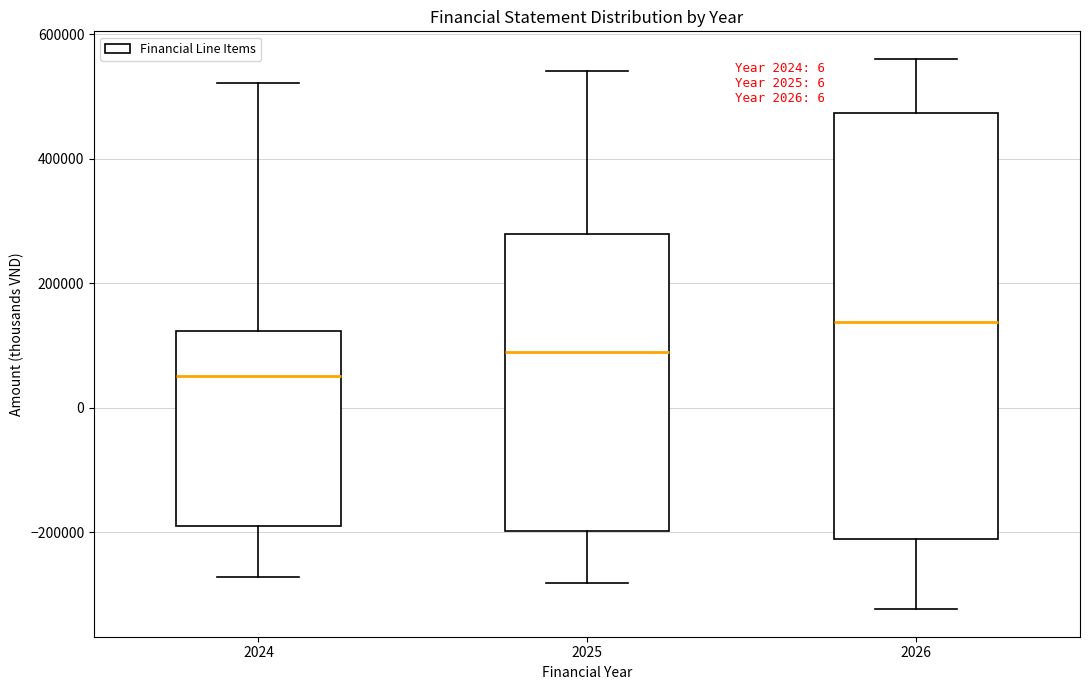

Which box is the tallest, from its lower edge to its upper edge?

2026